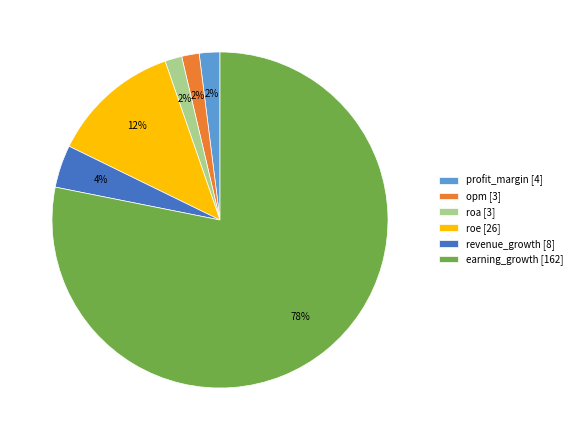

Which category has the biggest portion of the pie?

earning_growth